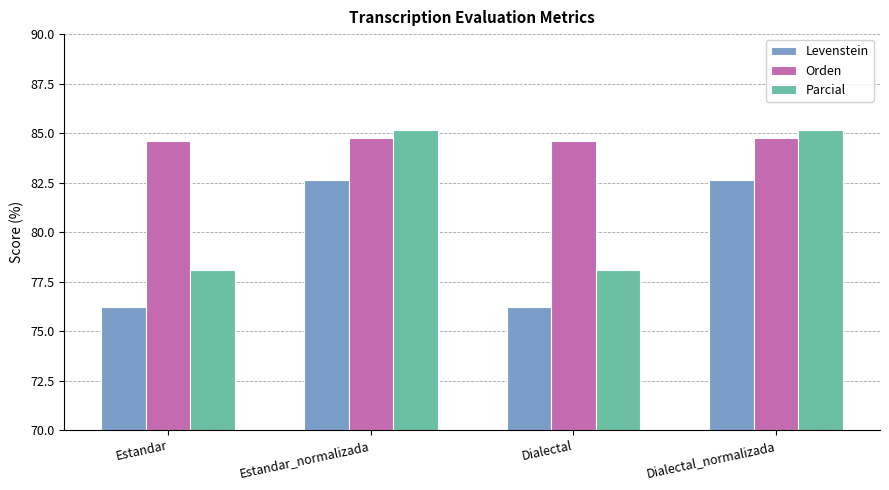

Rank the series by their average value, from lowest to highest.

Levenstein, Parcial, Orden